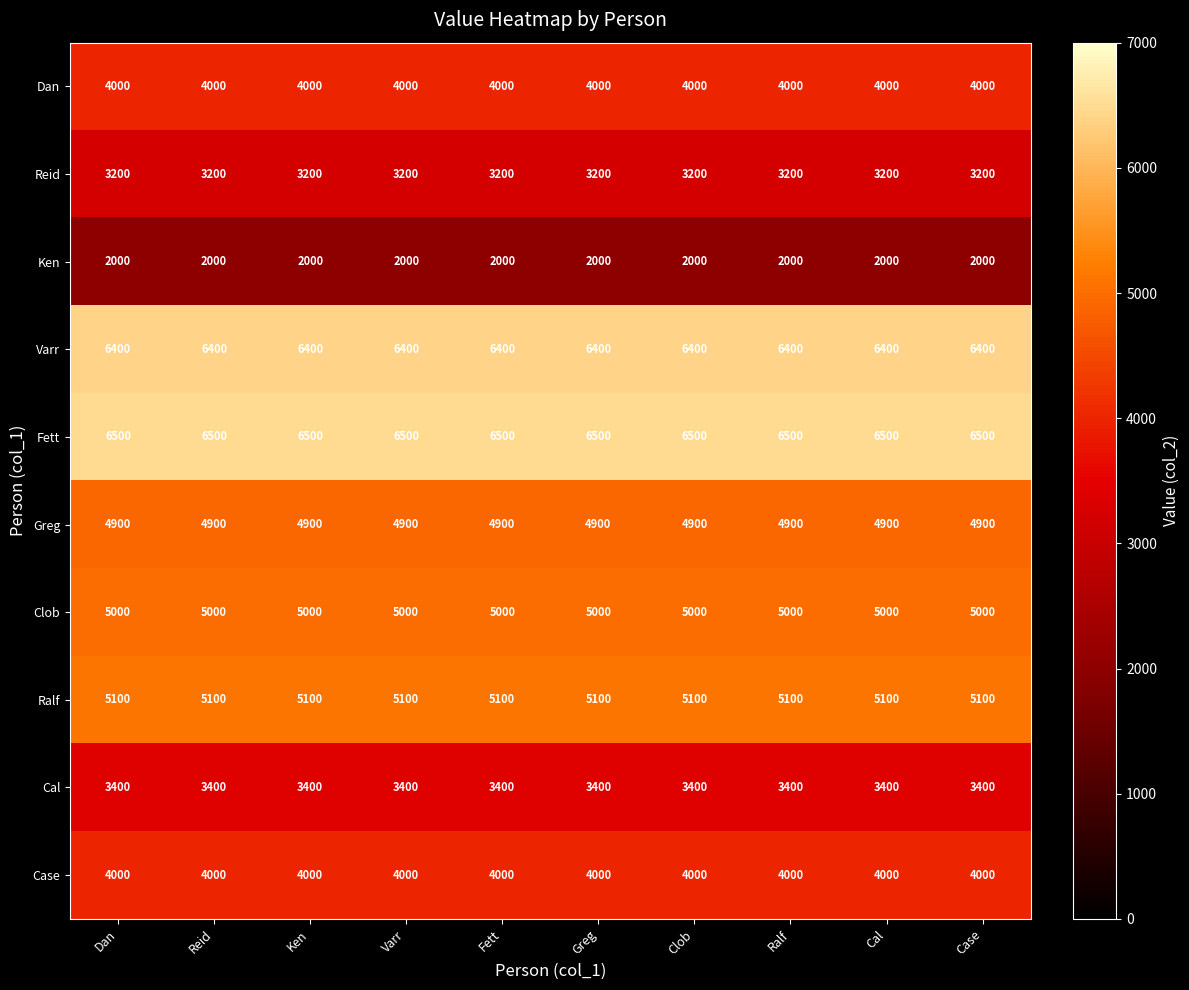

What is the greatest value displayed?

6500